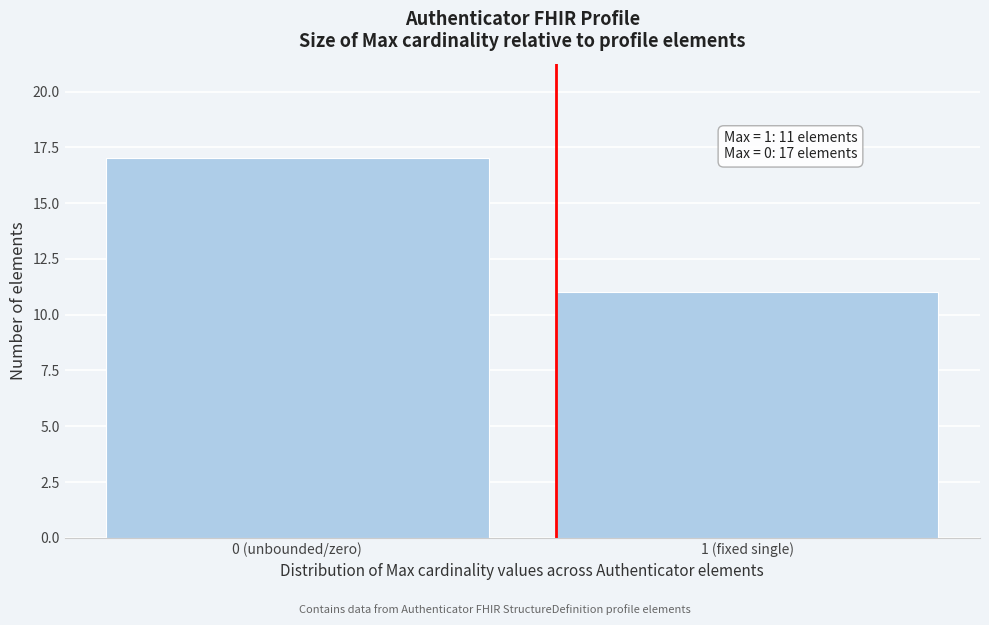

Reading left to right, extract all data points from this chart.

17	11